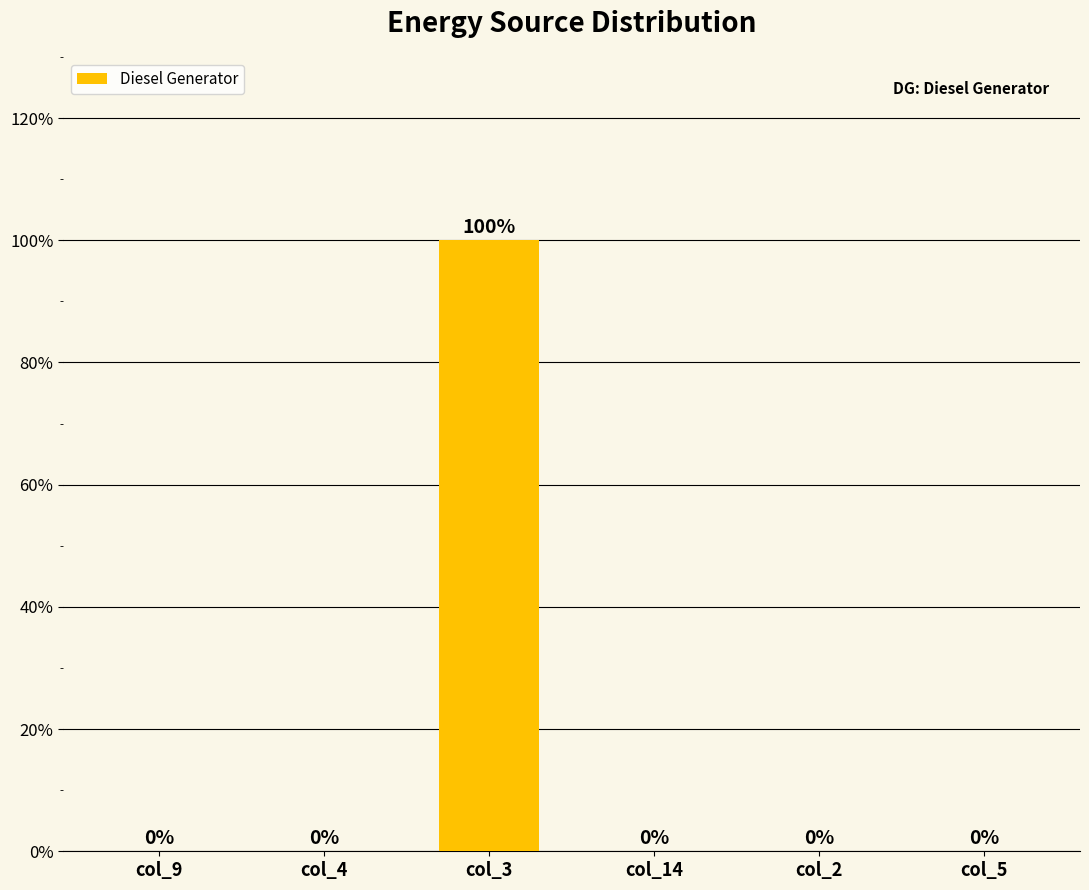

Reading right to left, list all the values displayed in this chart.

col_5=0	col_2=0	col_14=0	col_3=100	col_4=0	col_9=0